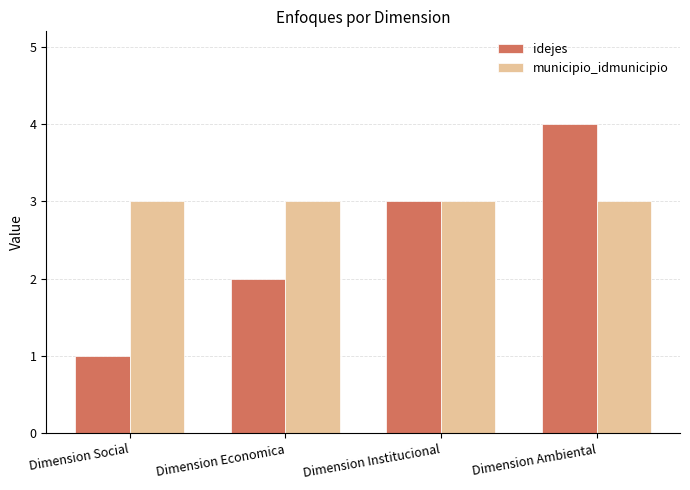

Reading right to left, transcribe all the data shown in this chart.

idejes: Dimension Ambiental=4	Dimension Institucional=3	Dimension Economica=2	Dimension Social=1
municipio_idmunicipio: Dimension Ambiental=3	Dimension Institucional=3	Dimension Economica=3	Dimension Social=3